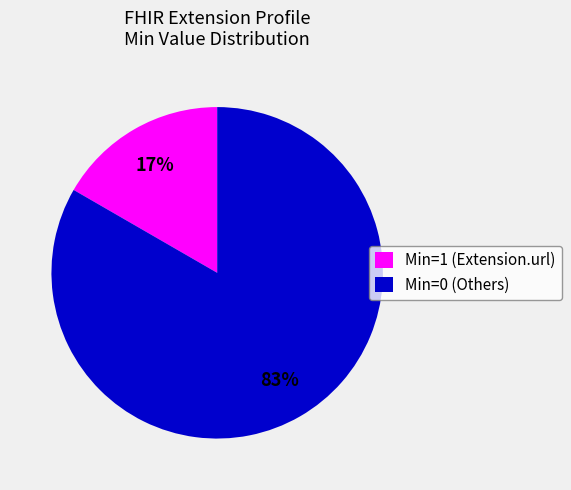

To the nearest percent, what is the average slice percentage?

50%